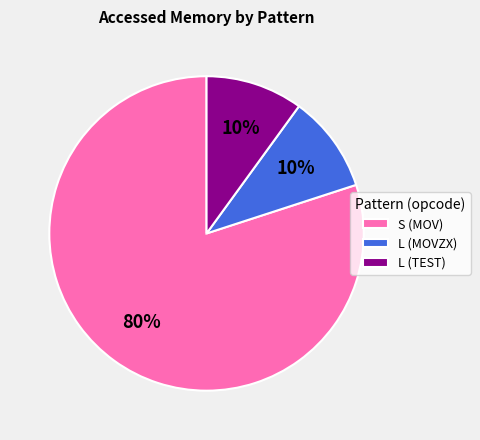

To the nearest percent, what is the difference between the largest and smallest slice percentages?

70%